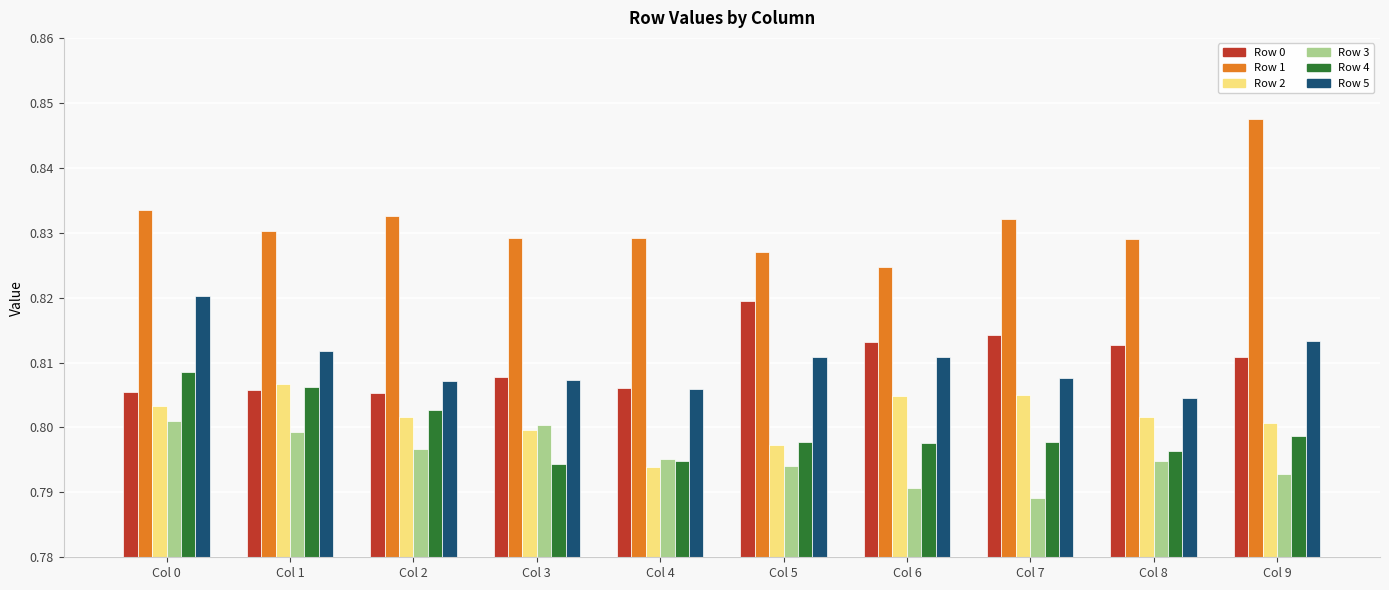

Which series has the widest spread of values?

Row 1